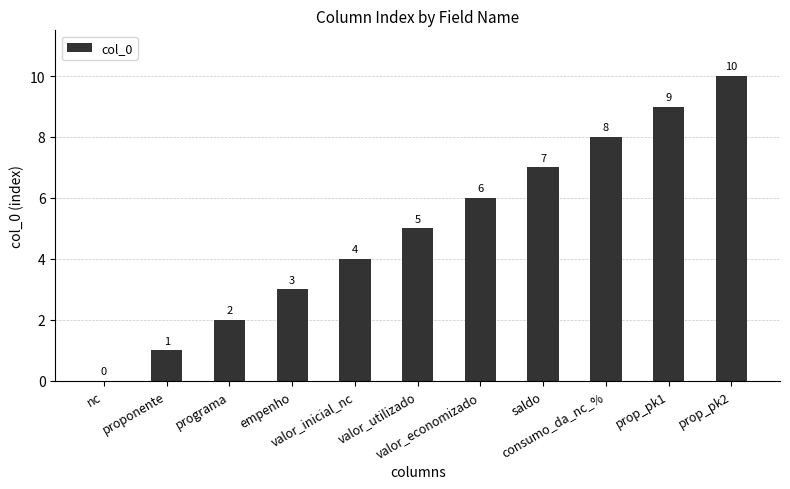

Are the bars horizontal?

No